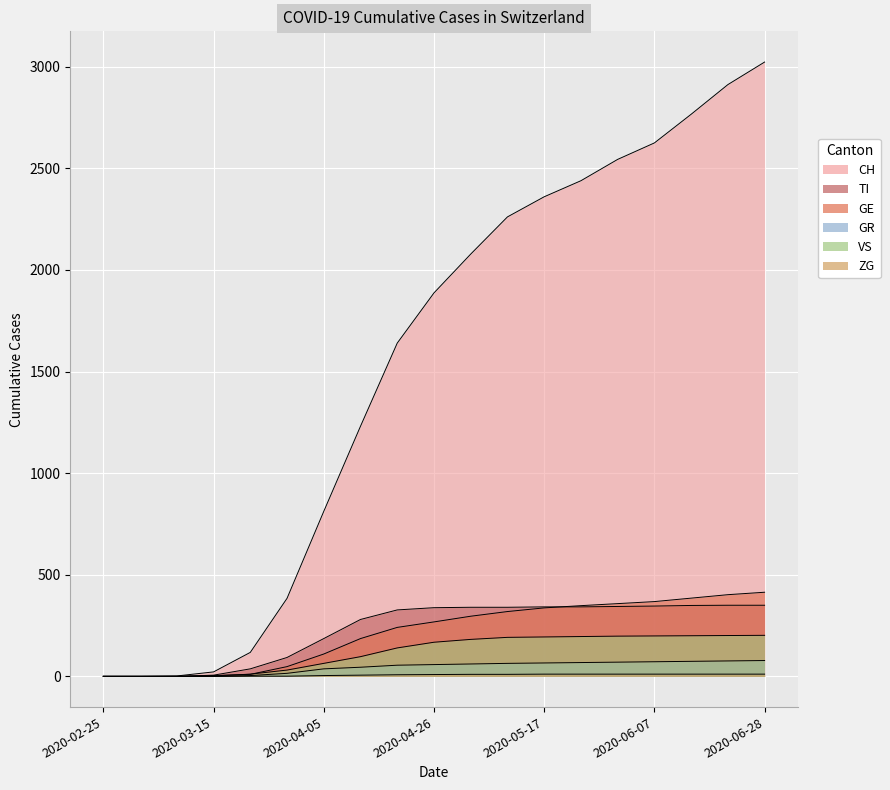

What is the maximum value for VS?

202